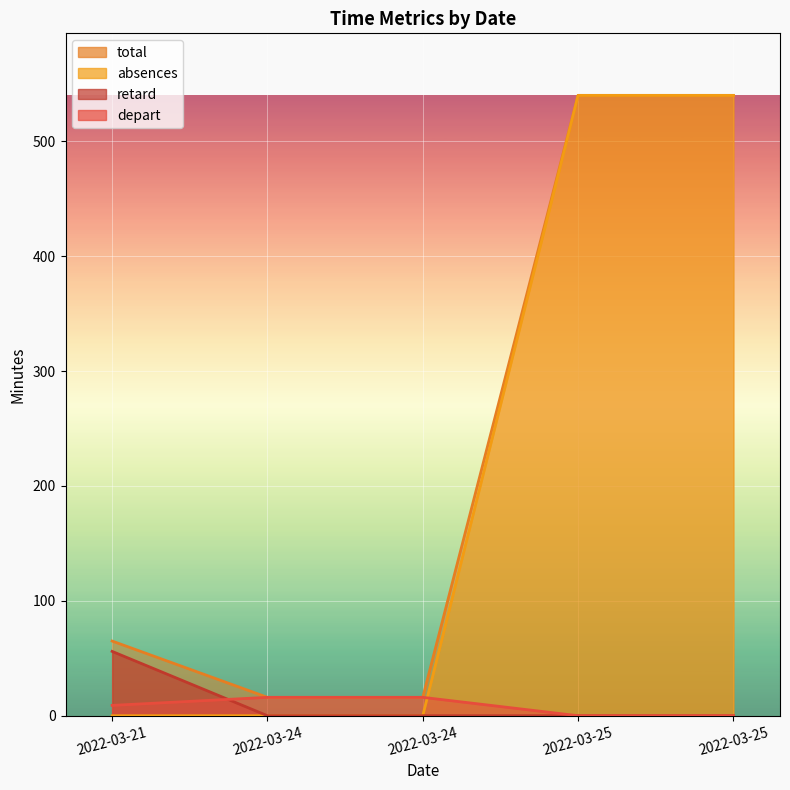

What is the difference between the highest and lowest values at 2022-03-24?

16